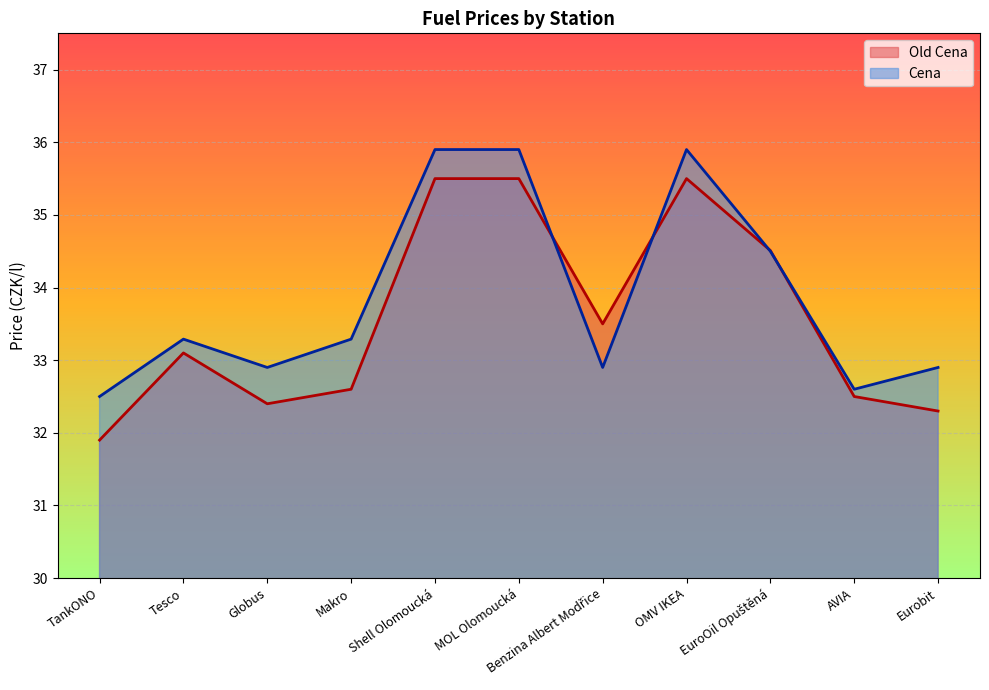

Between Shell Olomoucká and MOL Olomoucká, which series saw the biggest shift?

Old Cena